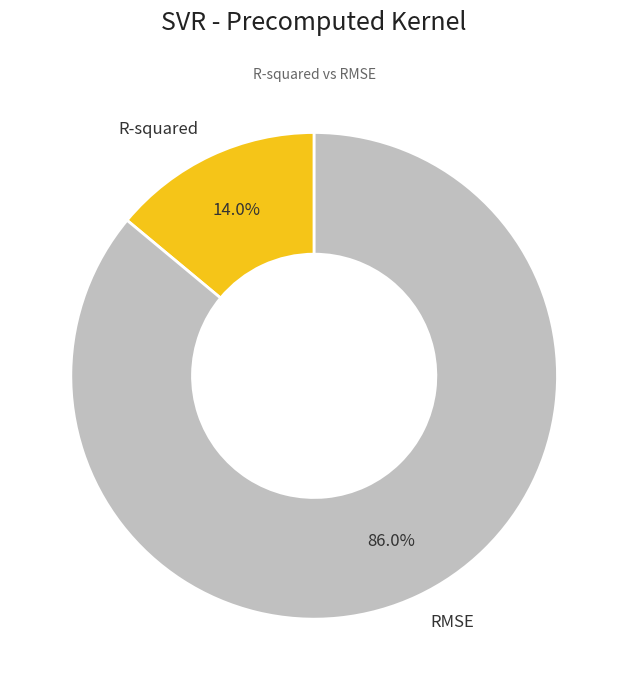

Combined, do R-squared and RMSE account for over 50%?

Yes